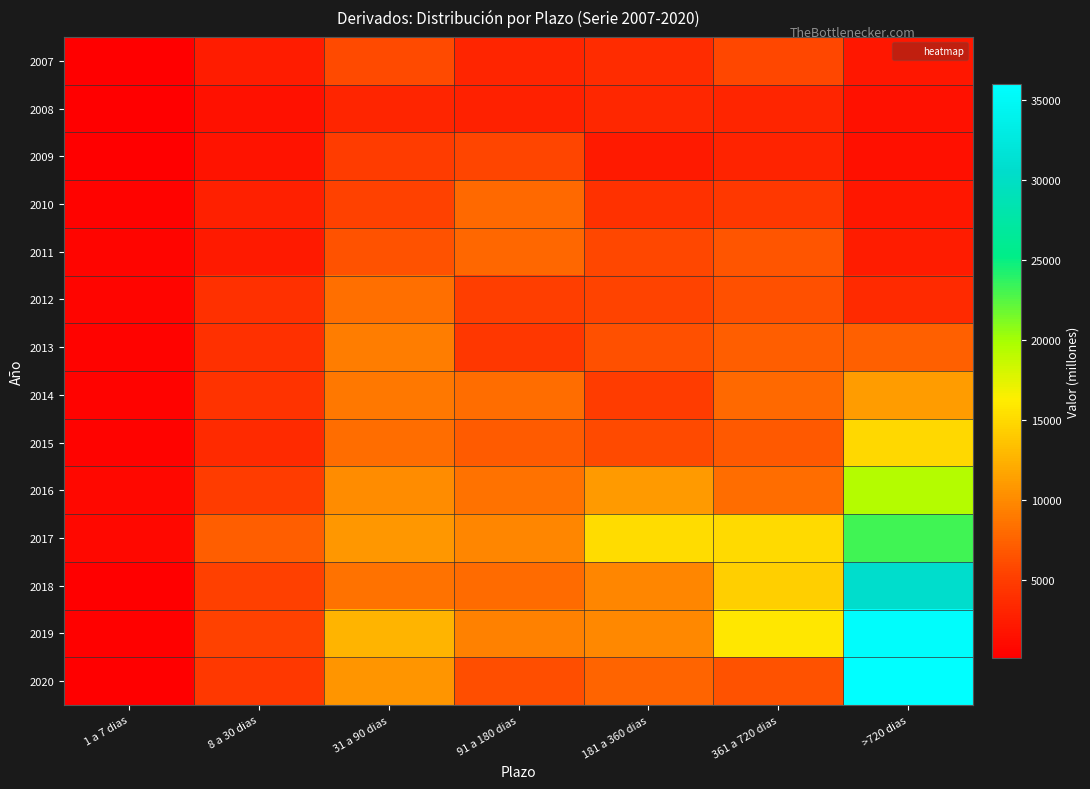

Reading left to right, extract all data points from this chart.

2007: 1 a 7 dias=245	8 a 30 dias=2516	31 a 90 dias=6010	91 a 180 dias=3206	181 a 360 dias=3768	361 a 720 dias=5879	>720 dias=2034
2008: 1 a 7 dias=197	8 a 30 dias=1685	31 a 90 dias=3219	91 a 180 dias=2846	181 a 360 dias=3316	361 a 720 dias=3171	>720 dias=1647
2009: 1 a 7 dias=275	8 a 30 dias=1825	31 a 90 dias=4998	91 a 180 dias=5631	181 a 360 dias=2257	361 a 720 dias=2976	>720 dias=1437
2010: 1 a 7 dias=517	8 a 30 dias=2692	31 a 90 dias=5411	91 a 180 dias=7955	181 a 360 dias=4080	361 a 720 dias=4744	>720 dias=2019
2011: 1 a 7 dias=578	8 a 30 dias=2363	31 a 90 dias=6507	91 a 180 dias=7833	181 a 360 dias=5824	361 a 720 dias=6723	>720 dias=2466
2012: 1 a 7 dias=701	8 a 30 dias=4028	31 a 90 dias=8373	91 a 180 dias=5107	181 a 360 dias=5581	361 a 720 dias=6432	>720 dias=3516
2013: 1 a 7 dias=452	8 a 30 dias=3990	31 a 90 dias=9191	91 a 180 dias=4614	181 a 360 dias=6334	361 a 720 dias=7179	>720 dias=7333
2014: 1 a 7 dias=495	8 a 30 dias=4265	31 a 90 dias=8873	91 a 180 dias=8218	181 a 360 dias=4922	361 a 720 dias=7902	>720 dias=11094
2015: 1 a 7 dias=474	8 a 30 dias=3579	31 a 90 dias=8182	91 a 180 dias=7147	181 a 360 dias=6015	361 a 720 dias=6886	>720 dias=14881
2016: 1 a 7 dias=900	8 a 30 dias=4986	31 a 90 dias=10161	91 a 180 dias=8531	181 a 360 dias=11011	361 a 720 dias=8174	>720 dias=19346
2017: 1 a 7 dias=900	8 a 30 dias=7209	31 a 90 dias=10885	91 a 180 dias=9718	181 a 360 dias=15213	361 a 720 dias=15088	>720 dias=23191
2018: 1 a 7 dias=231	8 a 30 dias=5269	31 a 90 dias=8526	91 a 180 dias=8086	181 a 360 dias=9765	361 a 720 dias=14357	>720 dias=30628
2019: 1 a 7 dias=399	8 a 30 dias=5449	31 a 90 dias=12631	91 a 180 dias=9406	181 a 360 dias=9851	361 a 720 dias=15929	>720 dias=35592
2020: 1 a 7 dias=151	8 a 30 dias=4736	31 a 90 dias=10776	91 a 180 dias=6241	181 a 360 dias=7583	361 a 720 dias=6507	>720 dias=35994